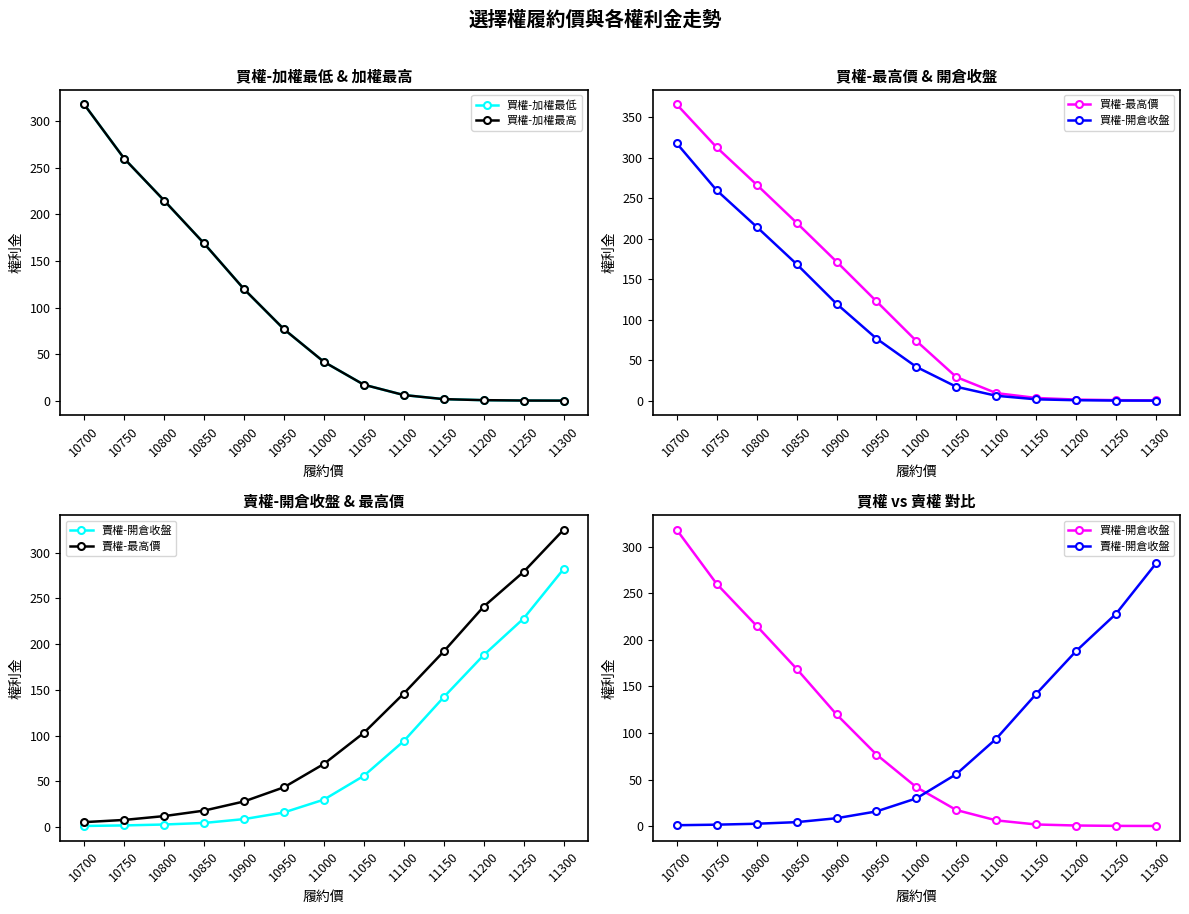

Between which two adjacent categories do 買權-開倉收盤 and 賣權-開倉收盤 first intersect?

11000 and 11050